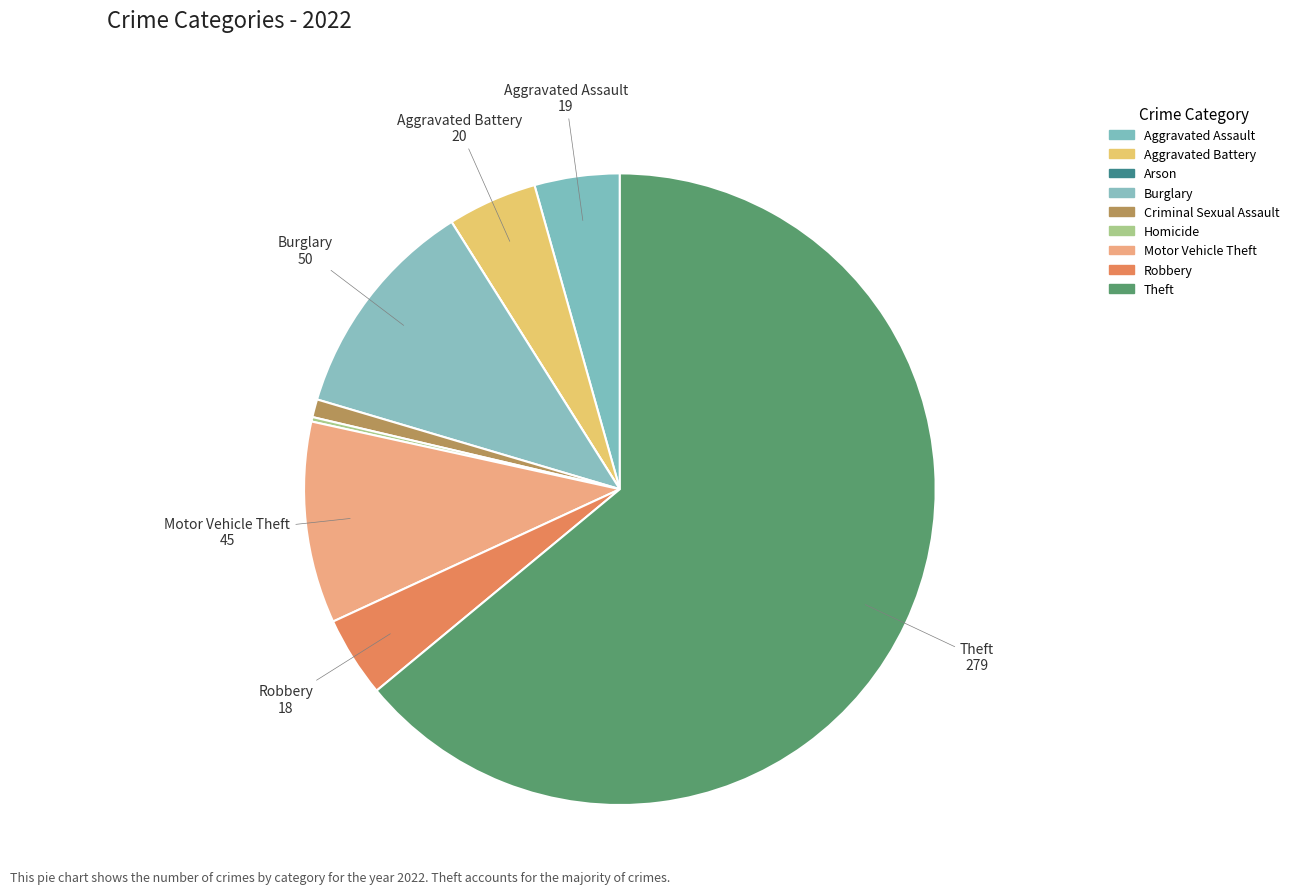

Which slice represents more than half of the pie?

Theft